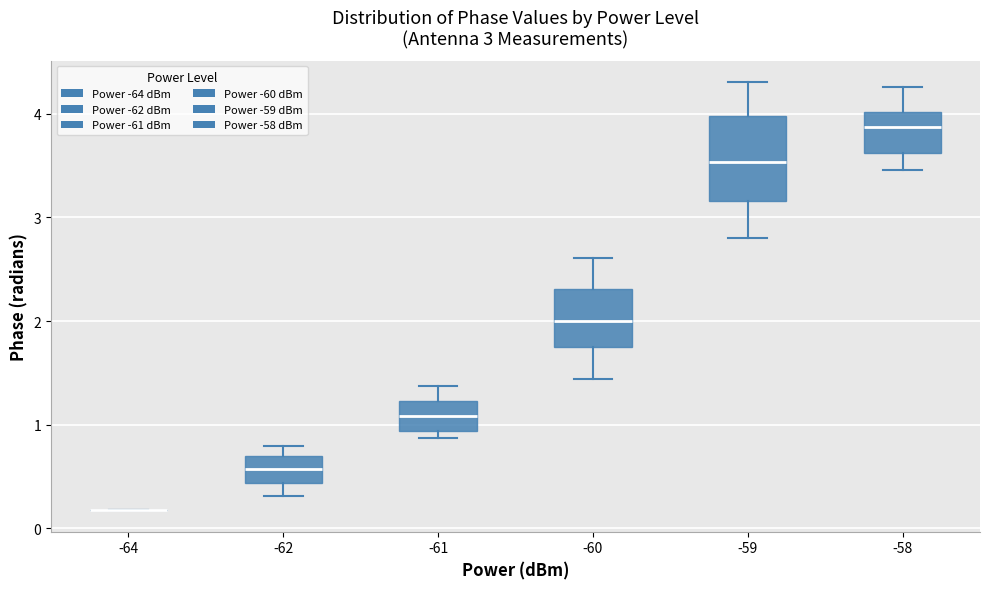

Comparing the boxes themselves (not the whiskers), which one is the tallest?

-59